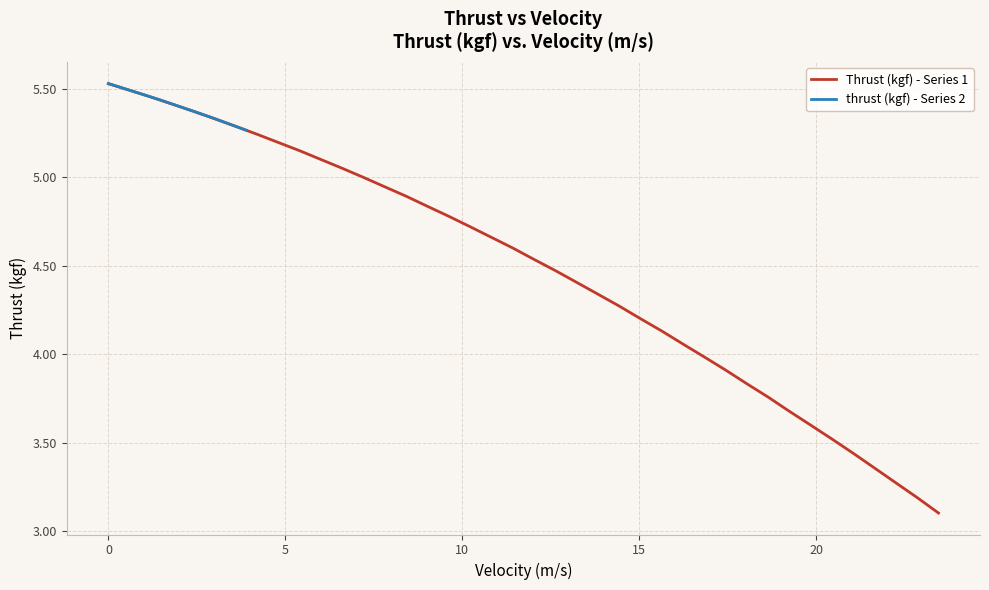

True or false: Thrust (kgf) - Series 1 and thrust (kgf) - Series 2 intersect in this chart.

False